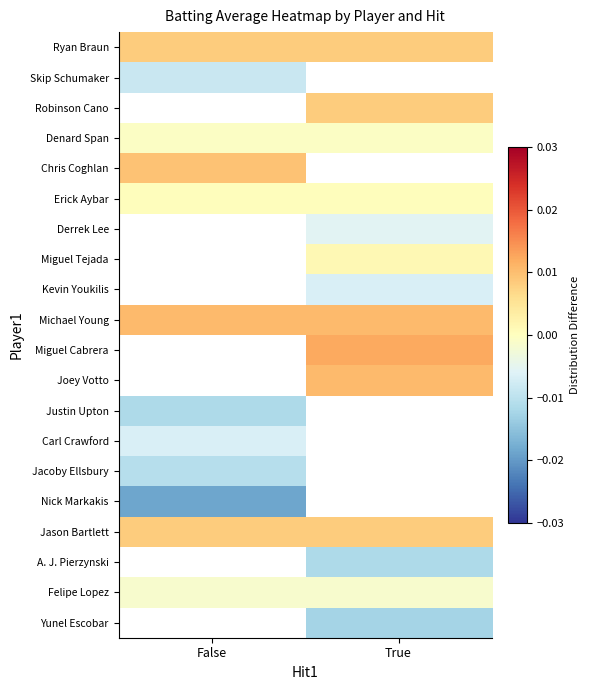

Which has a higher value, True or False?

True